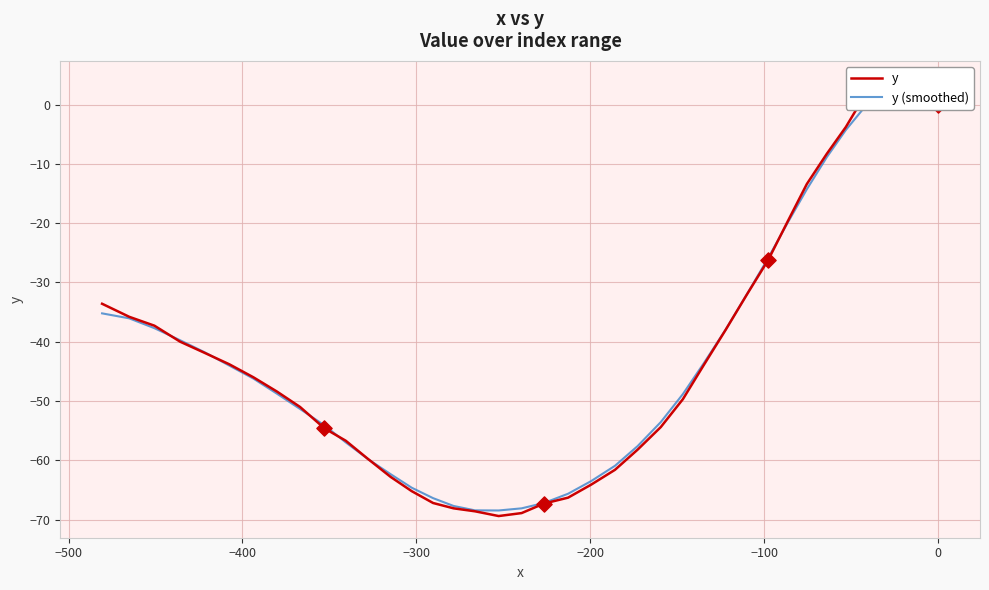

Which series has the widest spread of Y values?

y